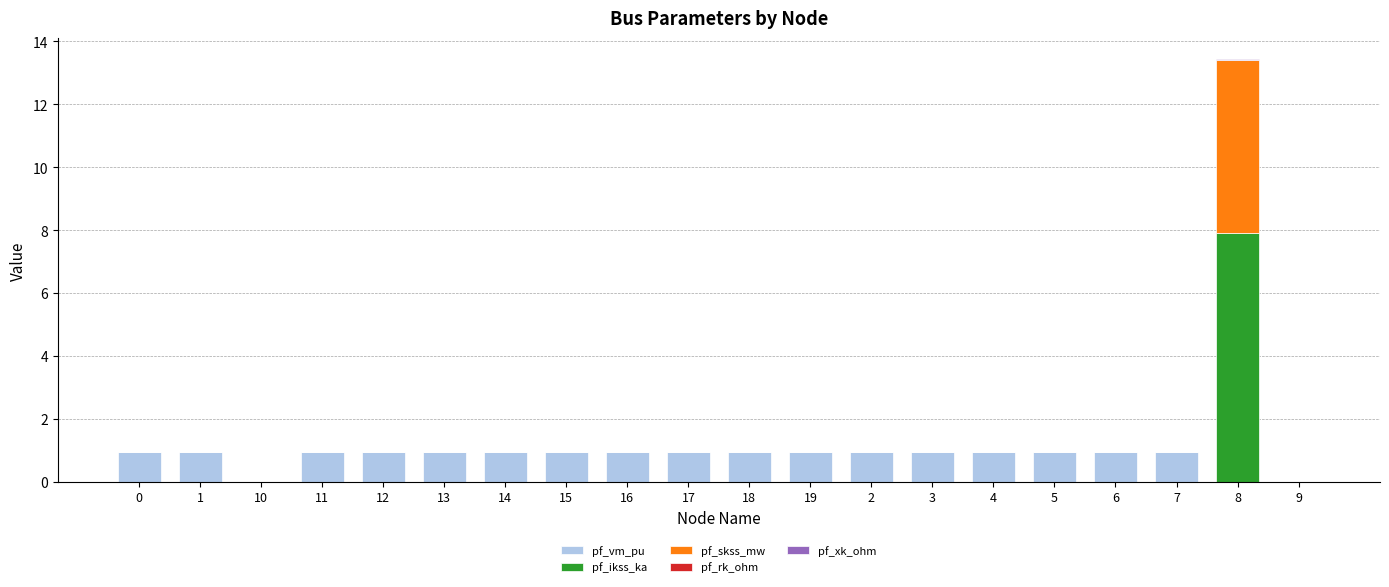

What is the highest value of the pf_vm_pu series?

0.9